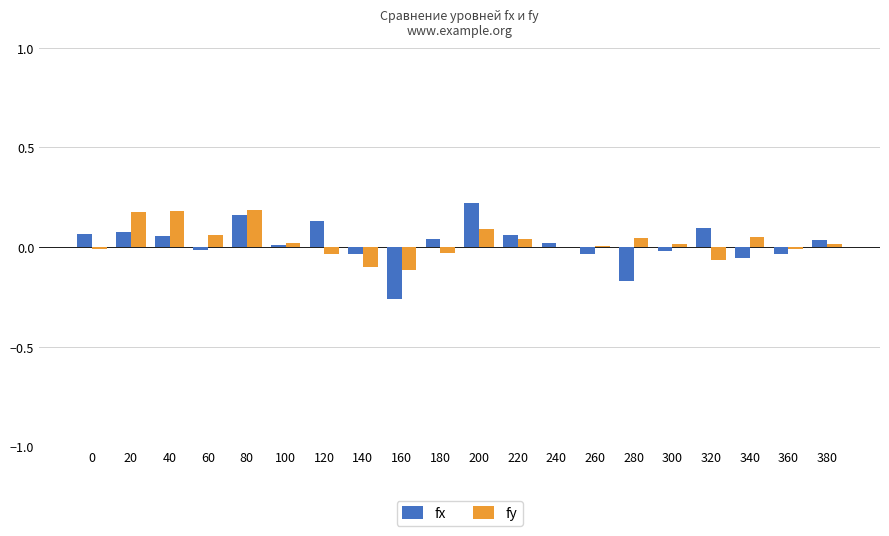

Between 140 and 200, which series saw the biggest shift?

fx